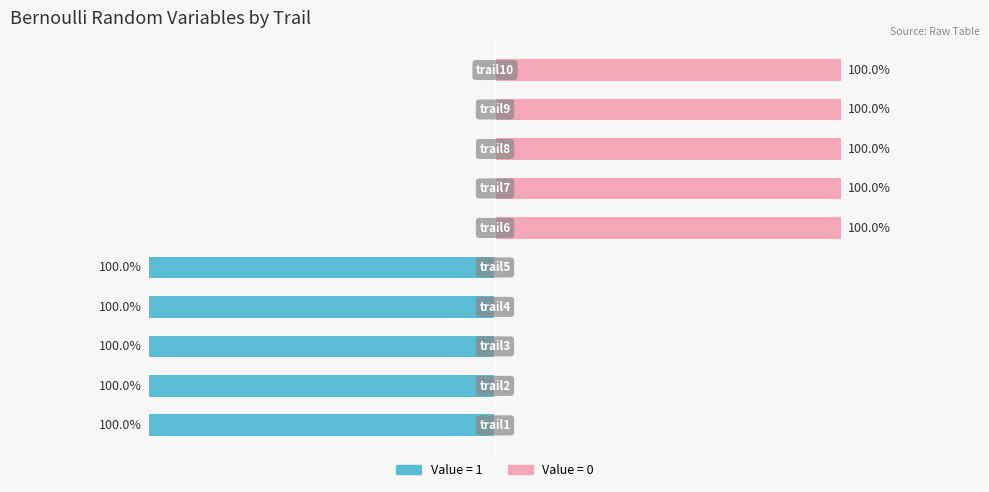

What is the difference between the maximum and minimum values?

1